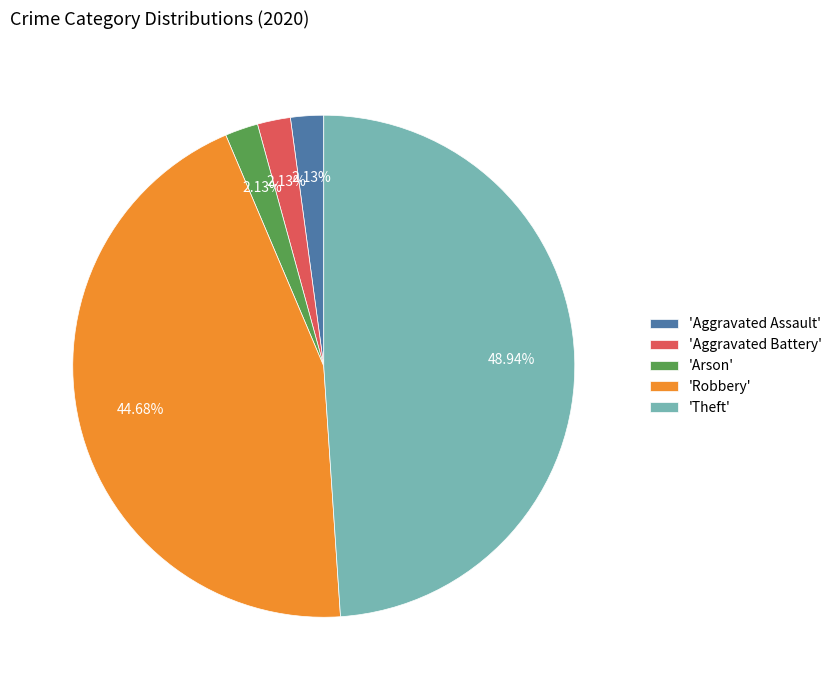

Which slice is the largest?

'Theft'